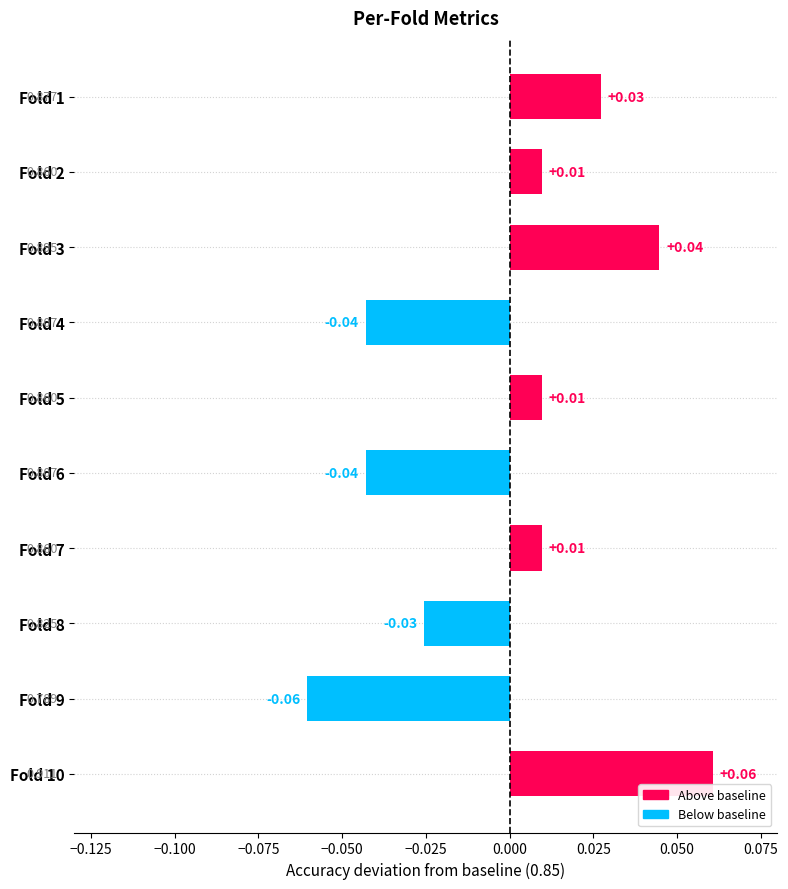

What is the maximum value shown in the chart?

0.1